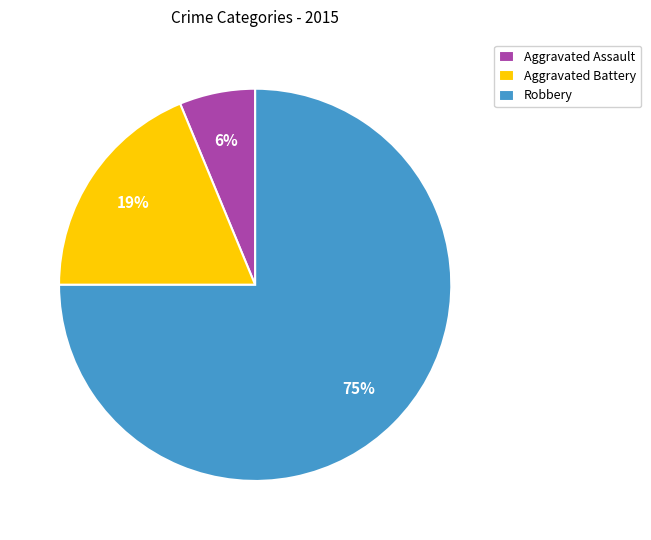

What is the largest slice in the pie chart?

Robbery